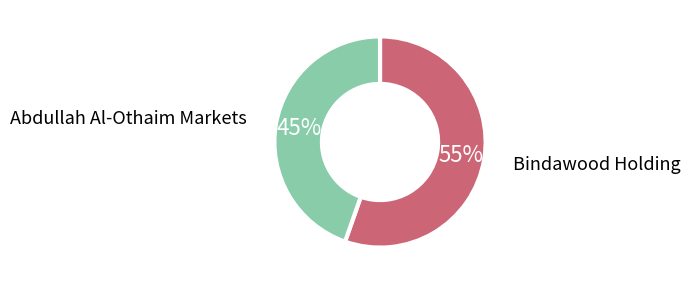

To the nearest percent, what is the average slice percentage?

50%